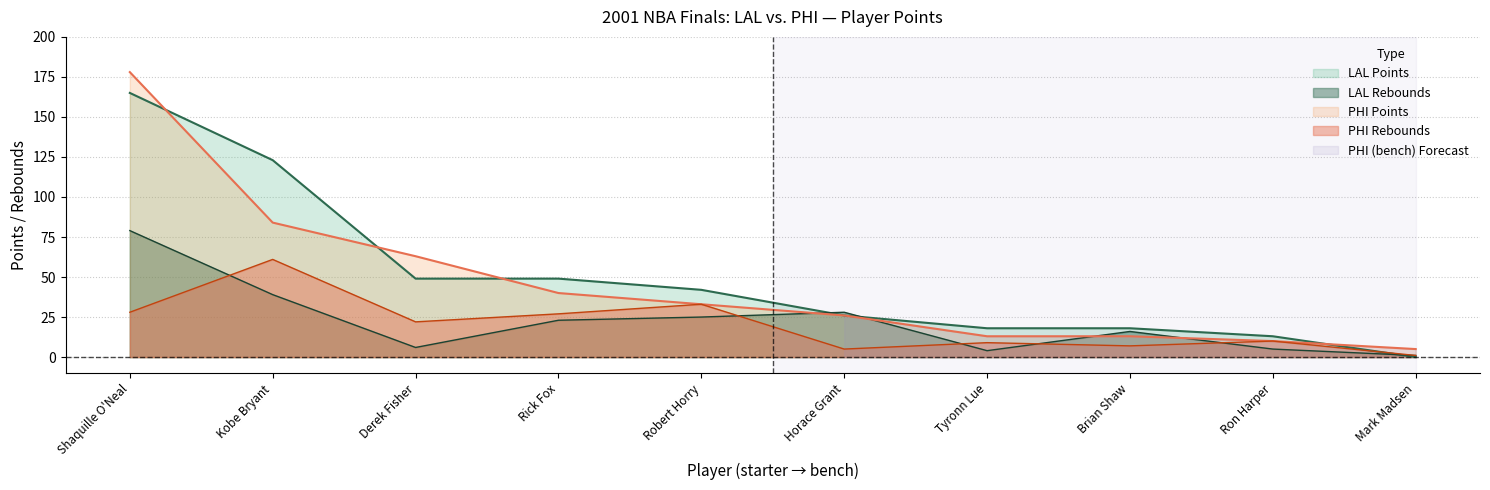

Where do PHI_REB and LAL_REB first cross each other?

Shaquille O'Neal and Kobe Bryant